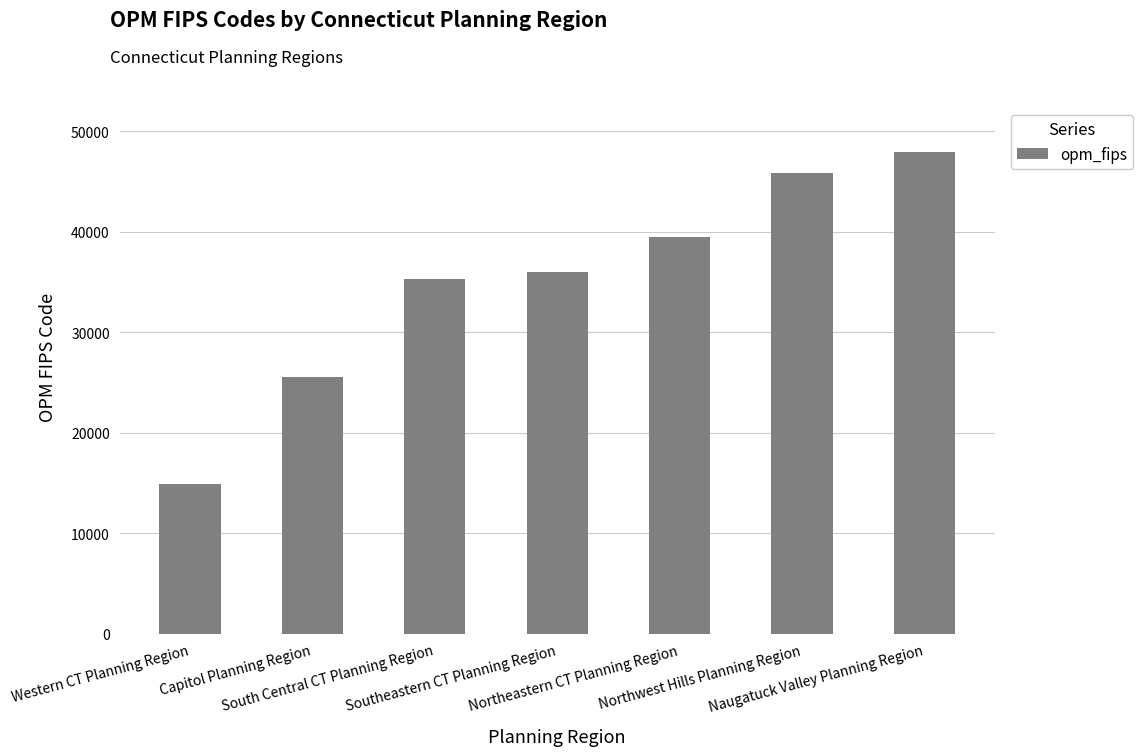

What is the difference between the second highest and minimum values?

31000